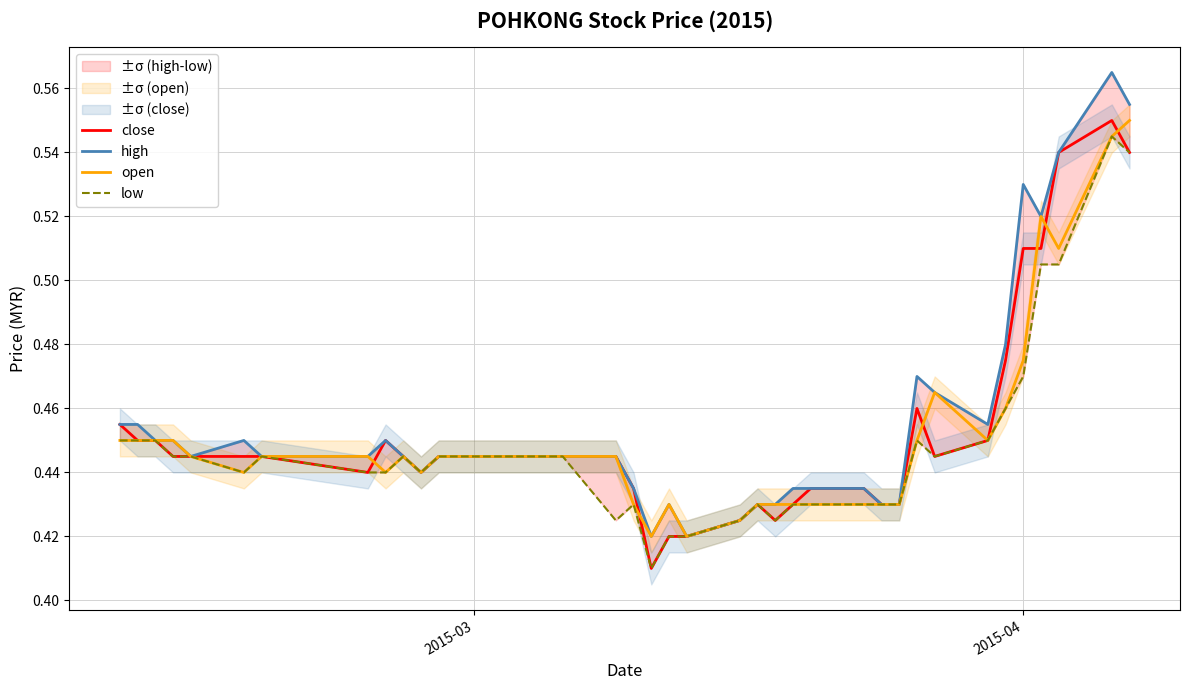

At how many categories does at least one series exceed 0?

39